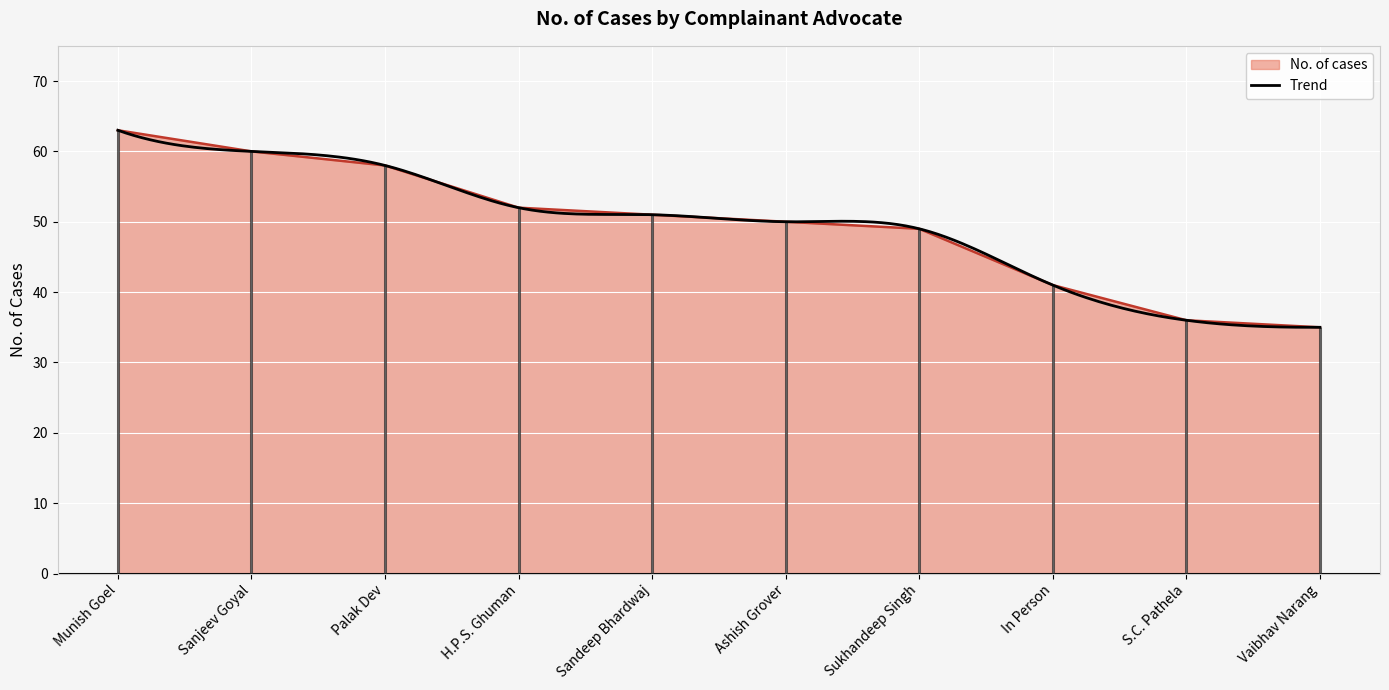

The value at H.P.S. Ghuman is 90. True or false?

False